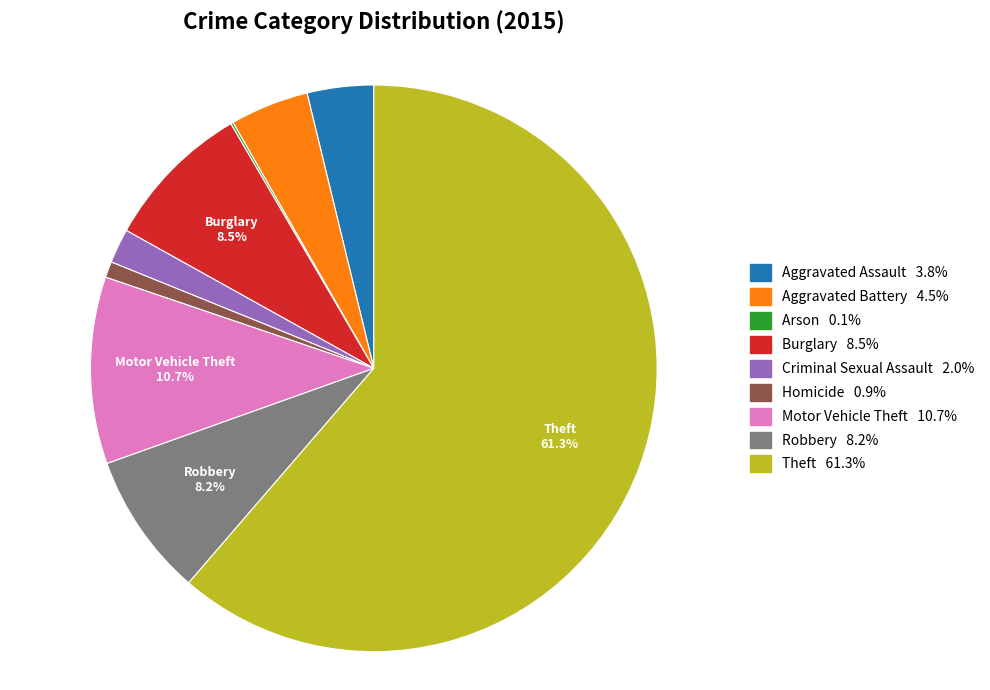

What is the majority slice?

Theft